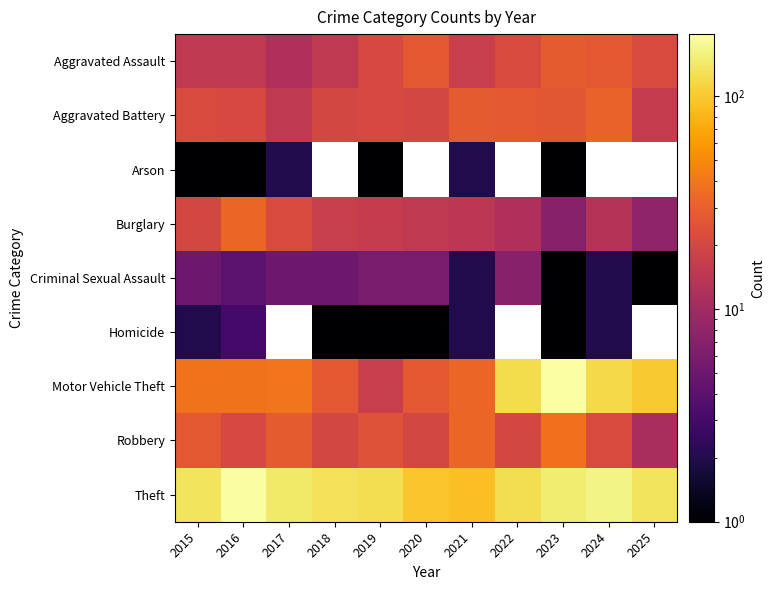

What is the difference between the second highest and second lowest values in the Aggravated Assault series?

12.0